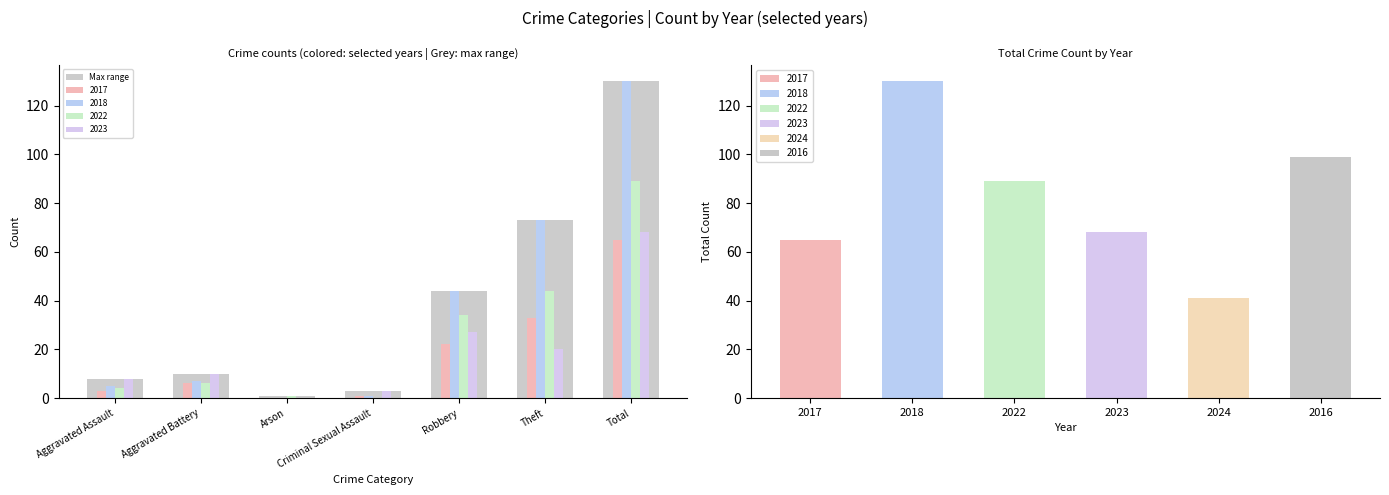

At how many categories does at least one series exceed 127?

1